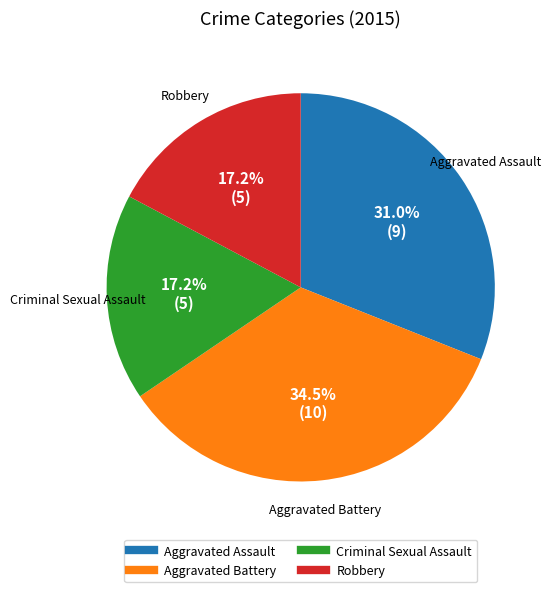

Which has a higher value, Aggravated Battery or Aggravated Assault?

Aggravated Battery